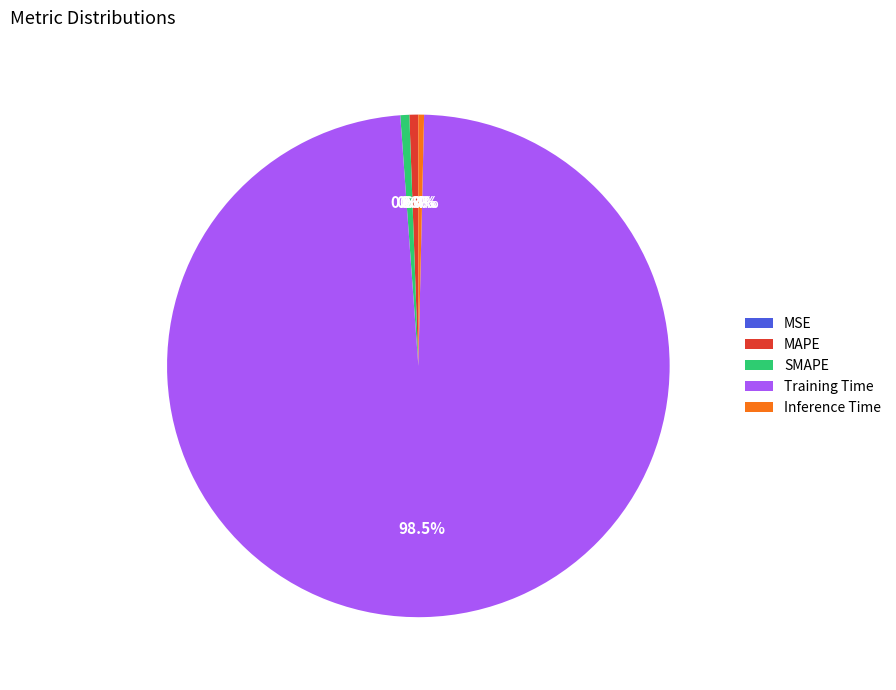

To the nearest percent, what is the combined percentage of Inference Time and MAPE?

1%